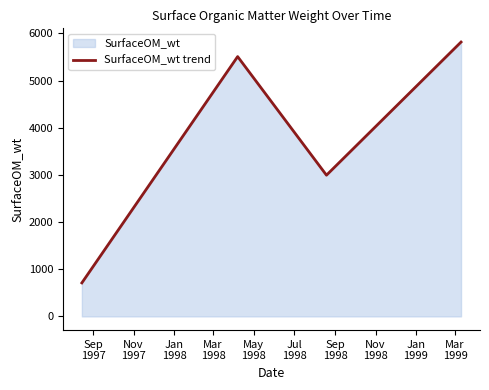

What is the difference between the maximum and minimum values?

5104.5